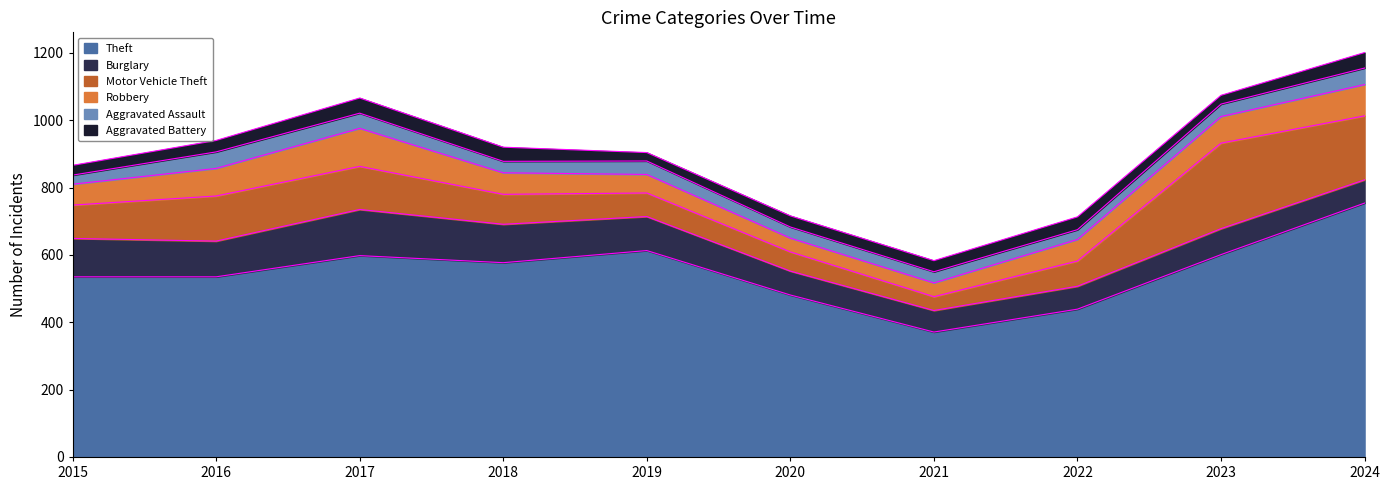

At which category does the chart reach its peak across all series?

2024